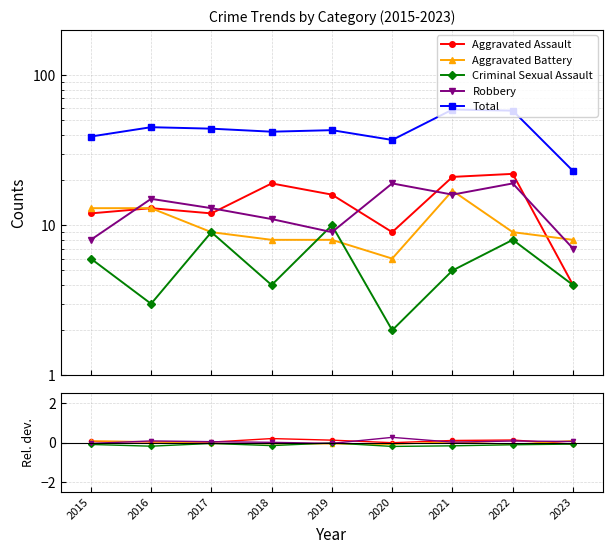

The Total series shows 37.0 at 2020. True or false?

True